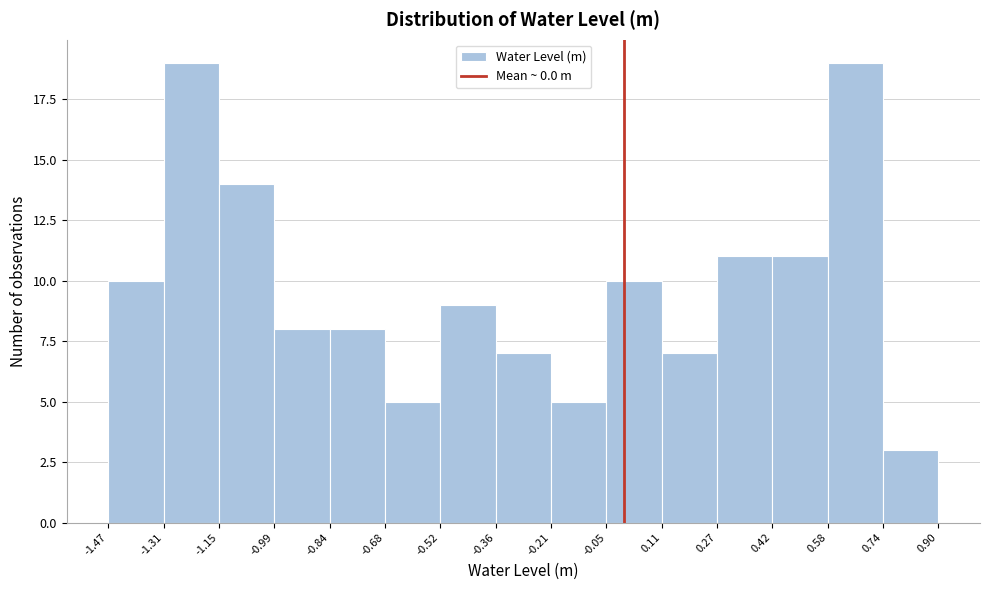

Reading left to right, list every bar in this chart as the range it spans on the x-axis followed by its height. The values are not printed on the chart, so give them approximately, as read against the axis.

-1.47 to -1.31: 10
-1.31 to -1.15: 19
-1.15 to -0.99: 14
-0.99 to -0.84: 8
-0.84 to -0.68: 8
-0.68 to -0.52: 5
-0.52 to -0.36: 9
-0.36 to -0.21: 7
-0.21 to -0.05: 5
-0.05 to 0.11: 10
0.11 to 0.27: 7
0.27 to 0.42: 11
0.42 to 0.58: 11
0.58 to 0.74: 19
0.74 to 0.90: 3